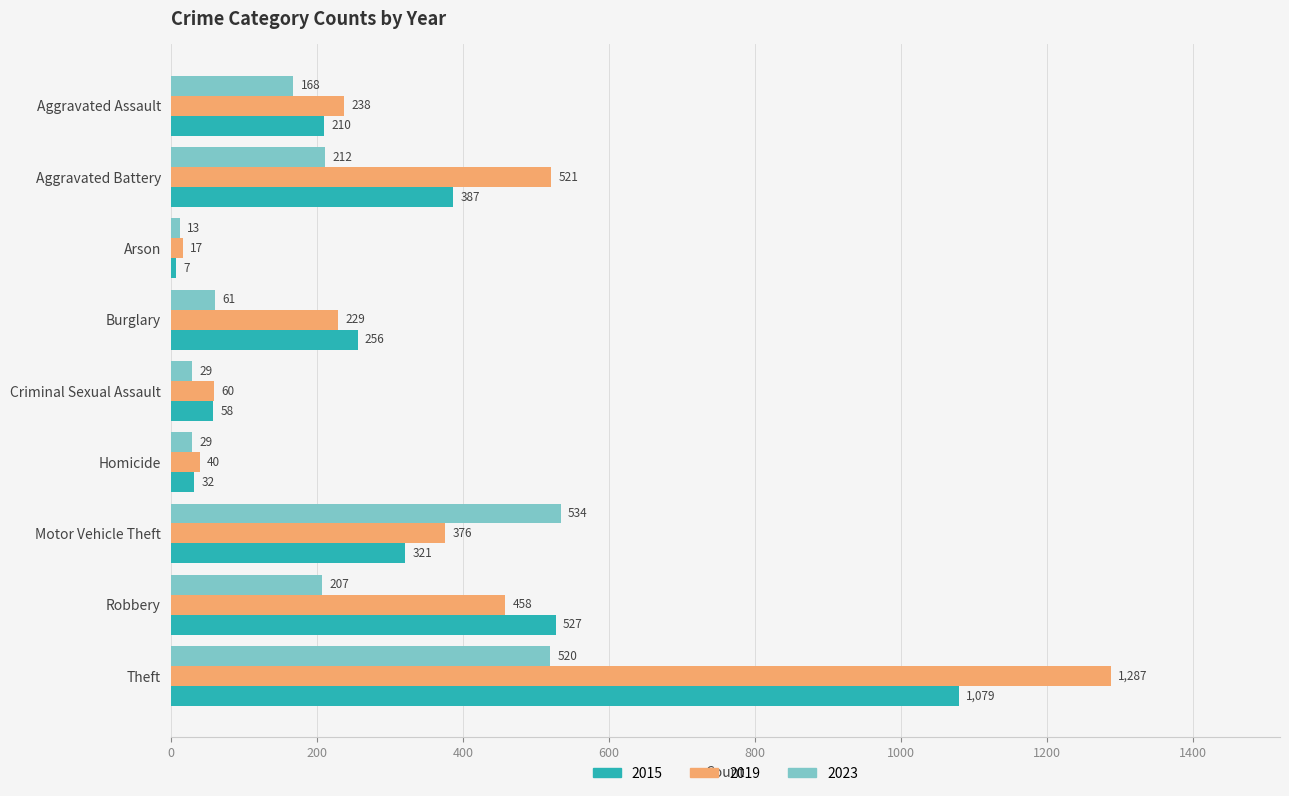

What is the difference between the maximum and second lowest values in the 2023 series?

505